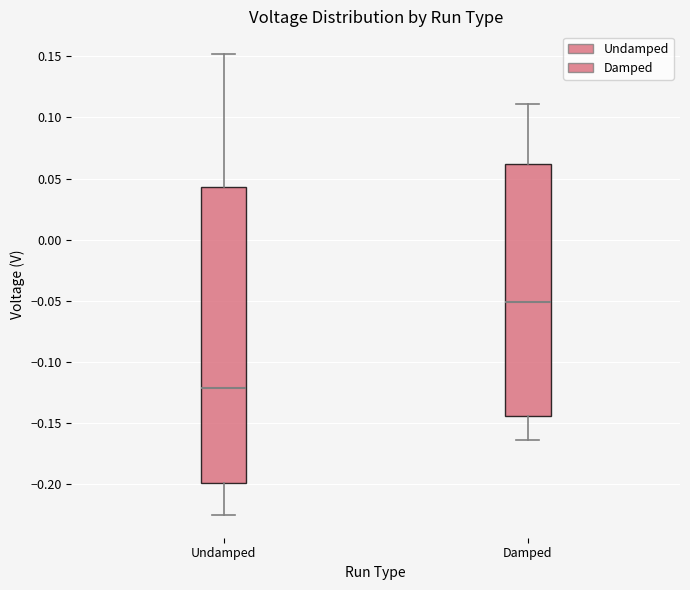

Reading left to right, read every box against the y-axis: the position of its median line, the range the box covers, and the ends of its whiskers. The values are not printed on the chart, so give them approximately, as read against the axis.

Undamped: median -0.120, box -0.200 to 0.045, whiskers -0.225 to 0.150
Damped: median -0.050, box -0.145 to 0.060, whiskers -0.165 to 0.110